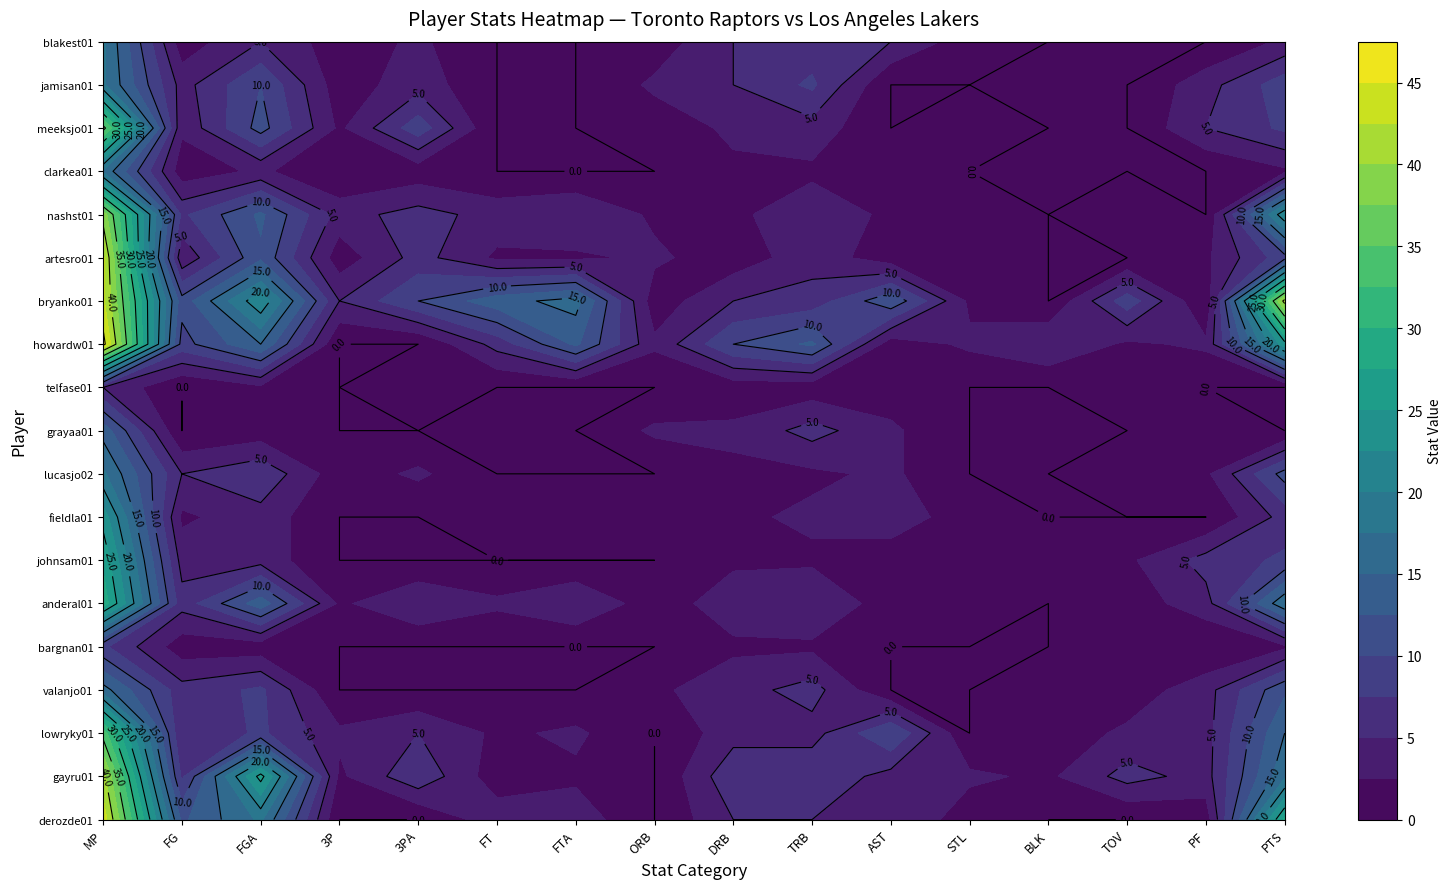

Is it true that anderal01 equals 6 at FG?

True